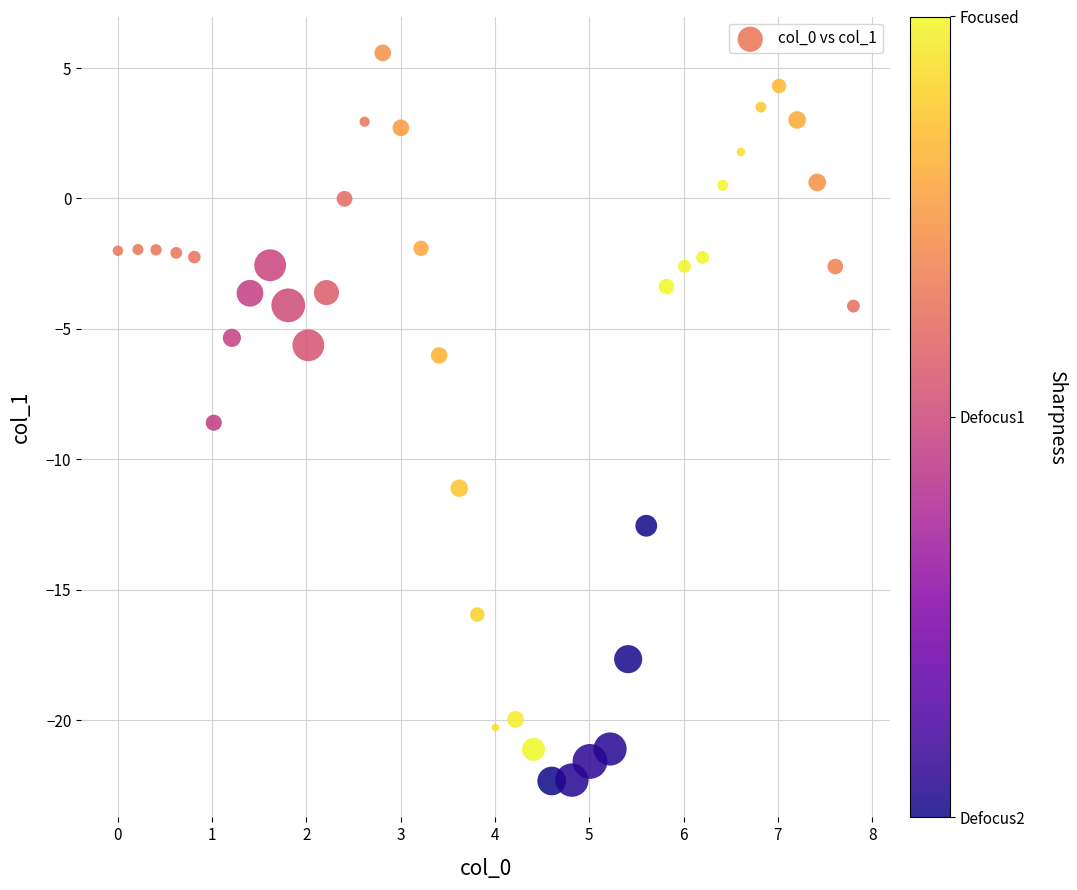

What Y value in the scatter plot is closest to -8?

-8.6